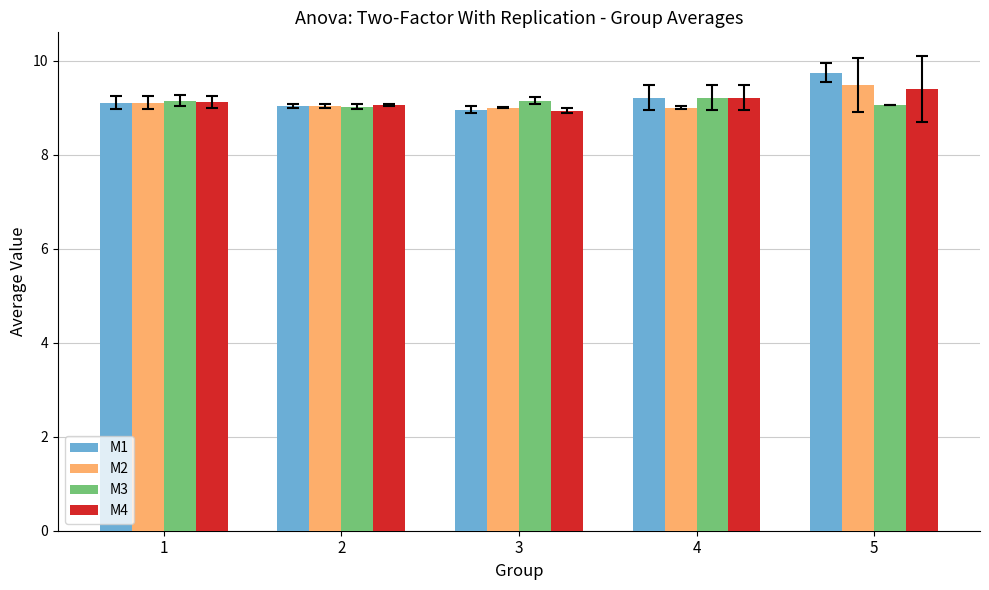

What is the value of the M1 bar at the 3rd from the left?

9.0